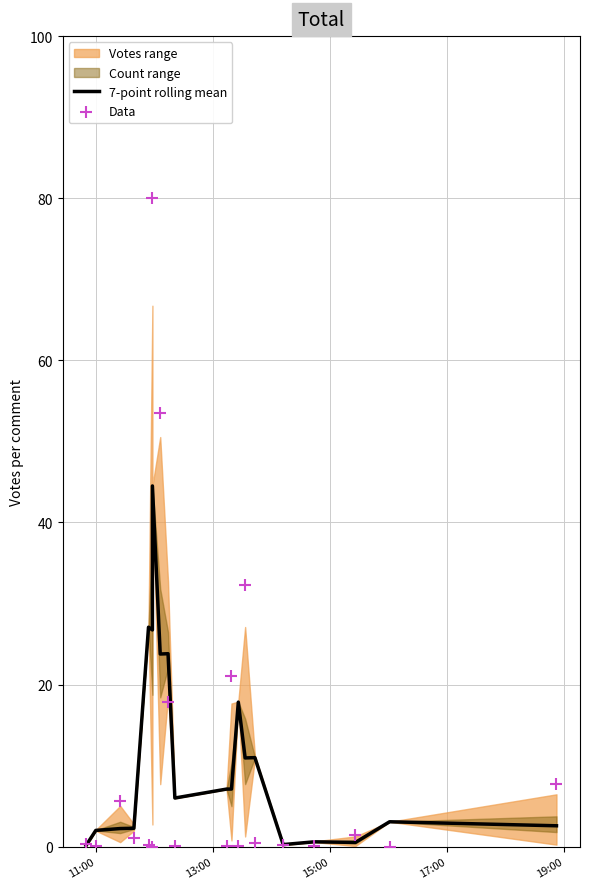

Which series reaches the maximum Y coordinate?

Data